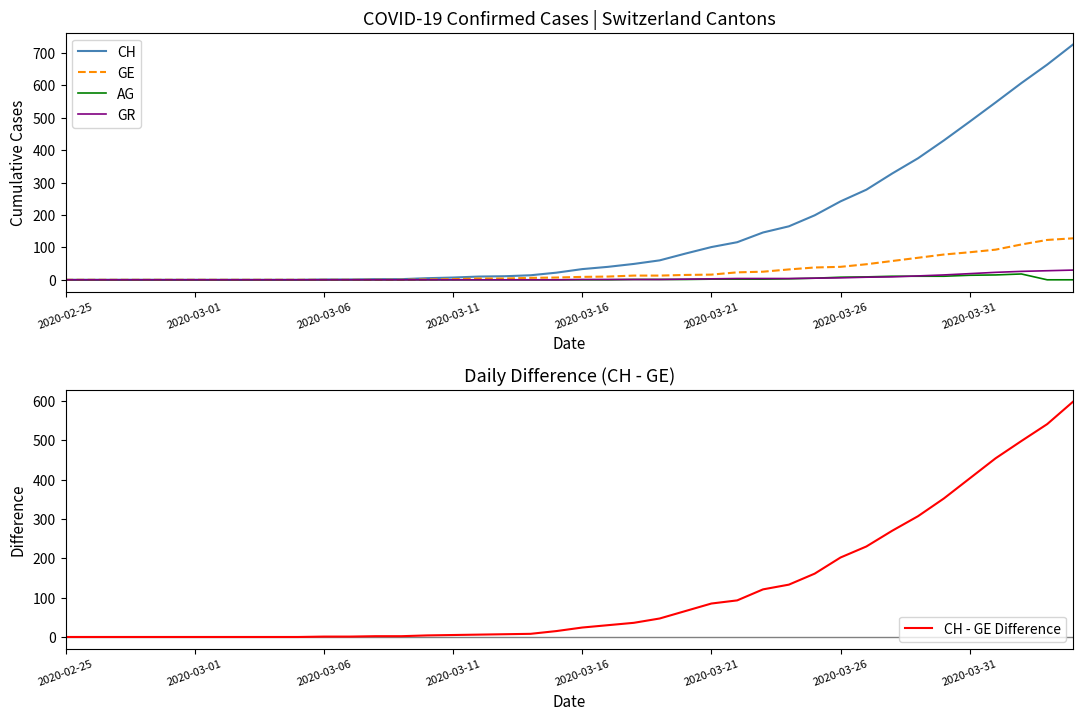

What is the difference between the maximum and minimum values in the CH series?

726